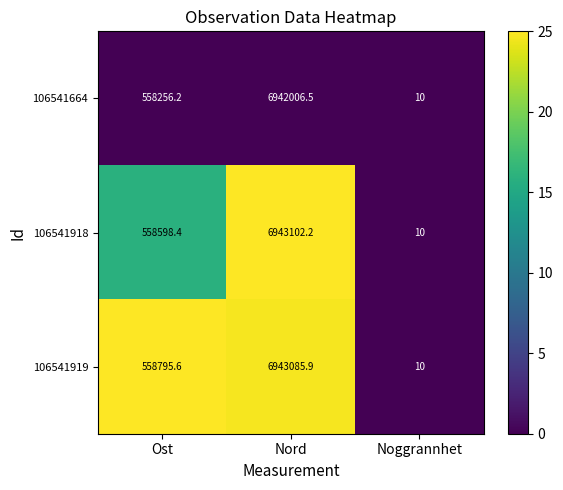

Rank the series by their maximum value, from lowest to highest.

106541664, 106541919, 106541918